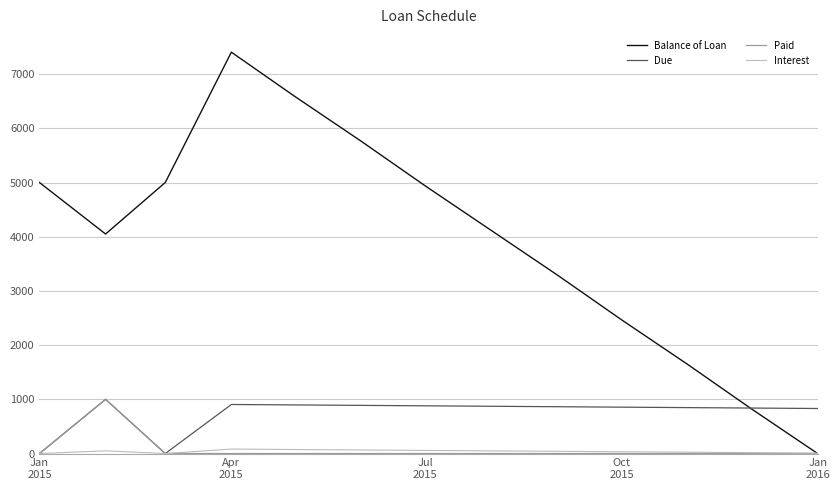

How many interior local peaks does the Balance of Loan series have?

1